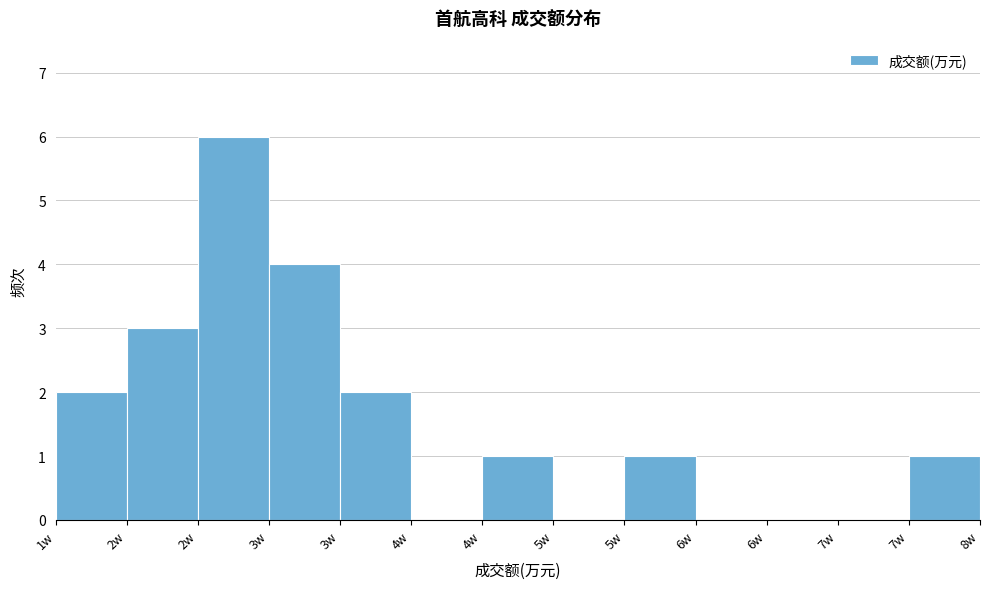

How many series are shown in this chart?

1